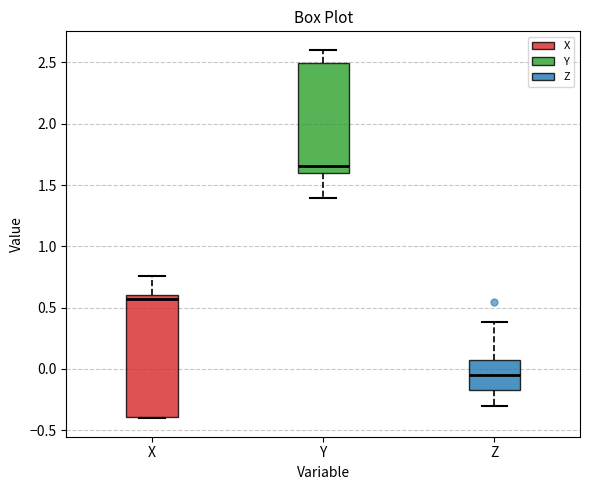

Comparing the boxes themselves (not the whiskers), which one is the tallest?

X